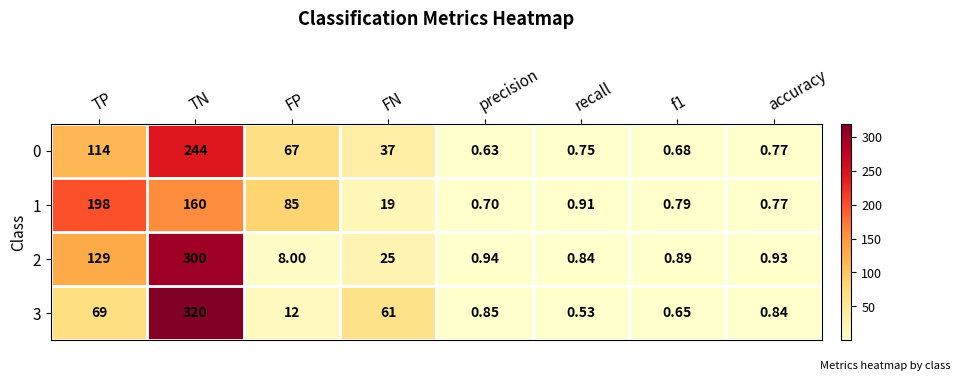

What is the total value across all series at precision?

3.1